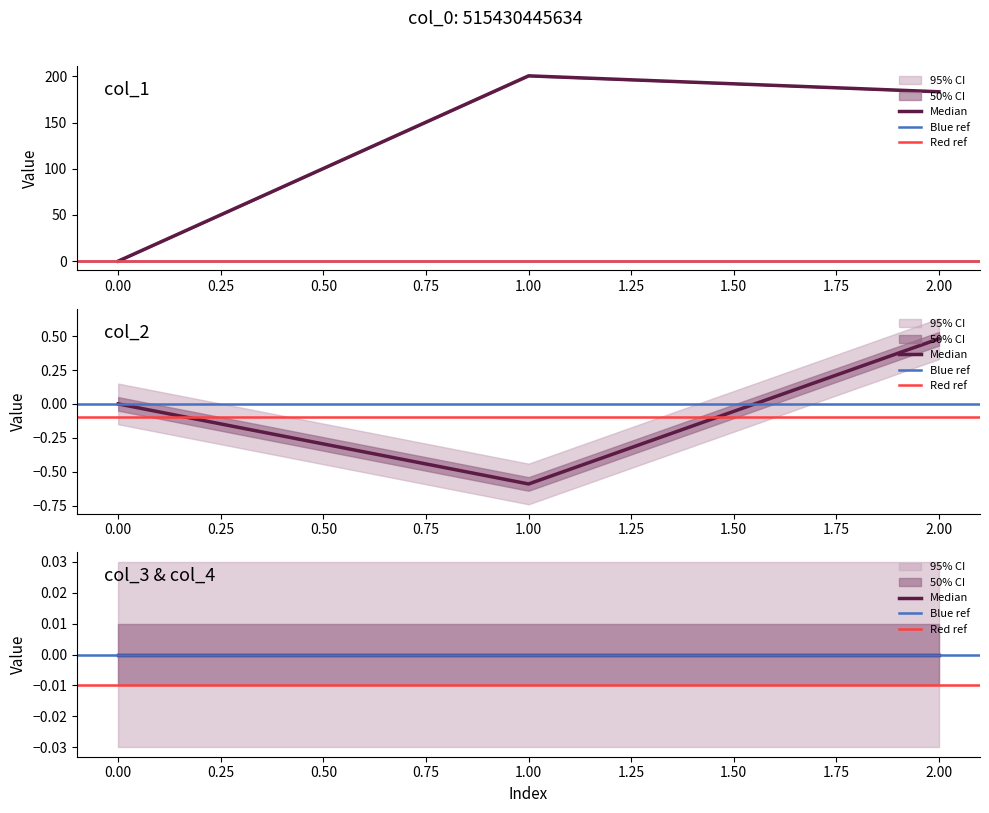

What is the total value across all series at 1?

200.0